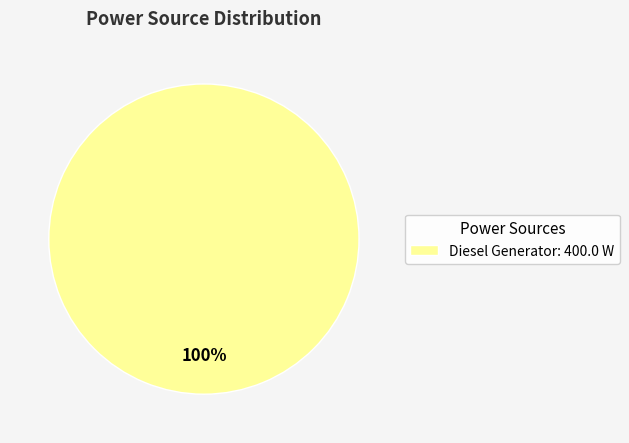

Rank the categories by value from highest to lowest.

Diesel Generator: 400.0 W